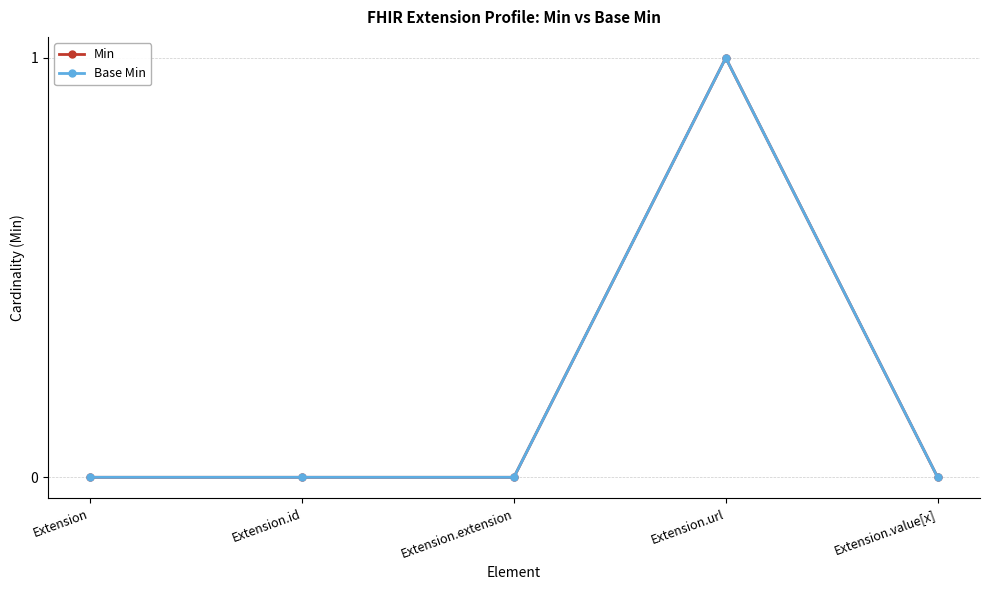

Reading left to right, extract all data points from this chart.

Min: Extension=0	Extension.id=0	Extension.extension=0	Extension.url=1	Extension.value[x]=0
Base Min: Extension=0	Extension.id=0	Extension.extension=0	Extension.url=1	Extension.value[x]=0